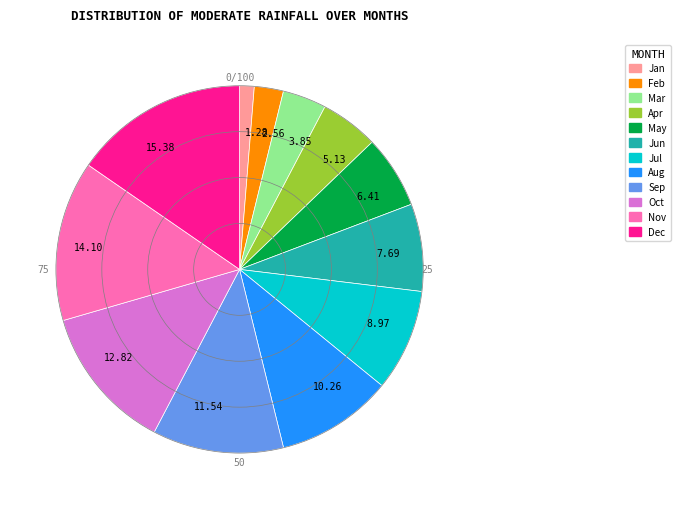

Do Nov and Apr together represent more than half of the pie?

No